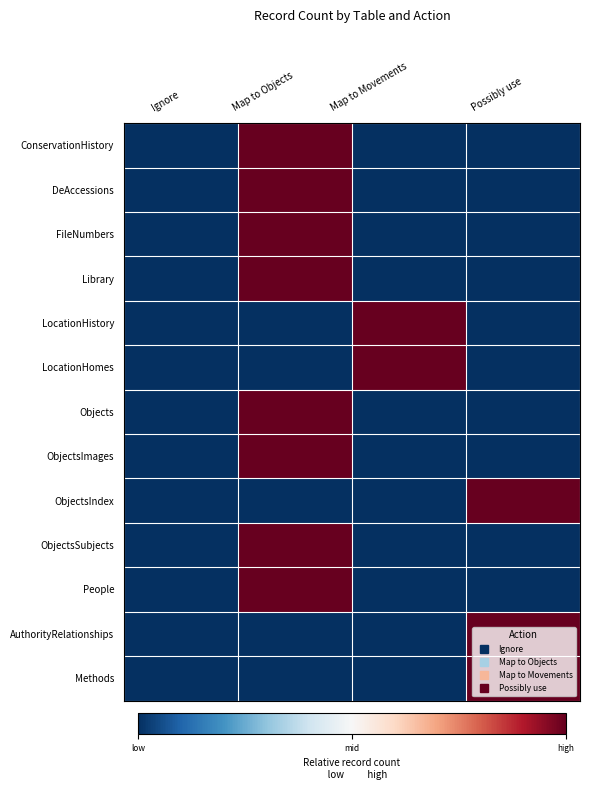

Reading right to left, transcribe all the data shown in this chart.

ConservationHistory: Possibly use=0	Map to Movements=0	Map to Objects=1	Ignore=0
DeAccessions: Possibly use=0	Map to Movements=0	Map to Objects=1	Ignore=0
FileNumbers: Possibly use=0	Map to Movements=0	Map to Objects=1	Ignore=0
Library: Possibly use=0	Map to Movements=0	Map to Objects=1	Ignore=0
LocationHistory: Possibly use=0	Map to Movements=1	Map to Objects=0	Ignore=0
LocationHomes: Possibly use=0	Map to Movements=1	Map to Objects=0	Ignore=0
Objects: Possibly use=0	Map to Movements=0	Map to Objects=1	Ignore=0
ObjectsImages: Possibly use=0	Map to Movements=0	Map to Objects=1	Ignore=0
ObjectsIndex: Possibly use=1	Map to Movements=0	Map to Objects=0	Ignore=0
ObjectsSubjects: Possibly use=0	Map to Movements=0	Map to Objects=1	Ignore=0
People: Possibly use=0	Map to Movements=0	Map to Objects=1	Ignore=0
AuthorityRelationships: Possibly use=1	Map to Movements=0	Map to Objects=0	Ignore=0
Methods: Possibly use=1	Map to Movements=0	Map to Objects=0	Ignore=0